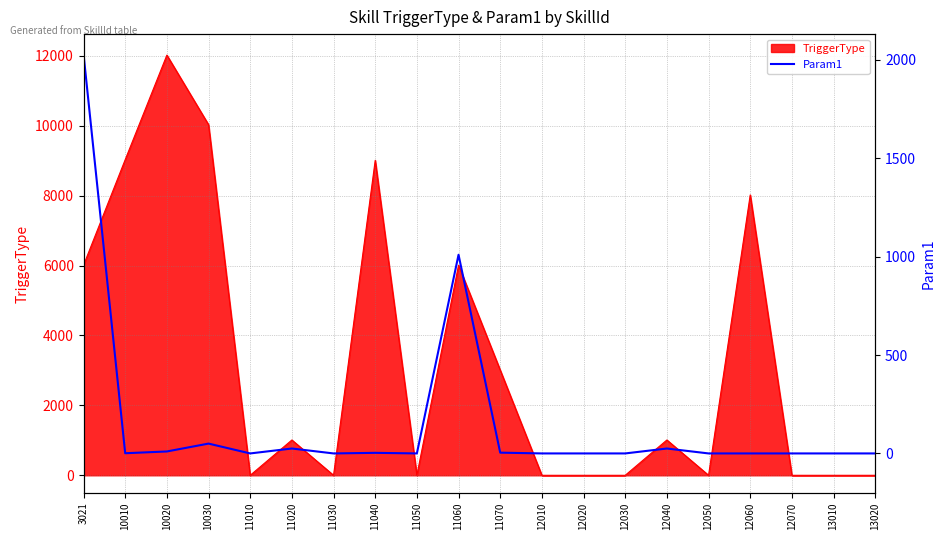

Is it true that TriggerType equals 8301 at 12030?

False